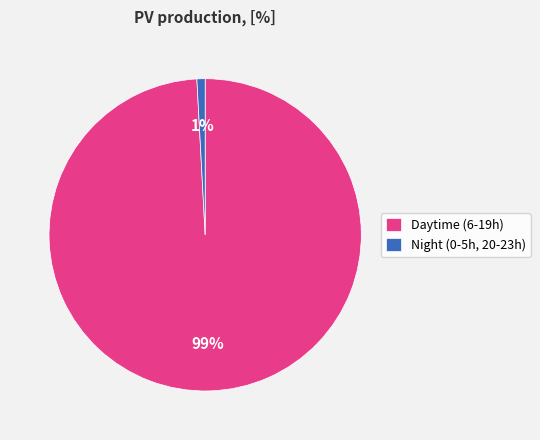

Is there a majority slice in this chart?

Yes